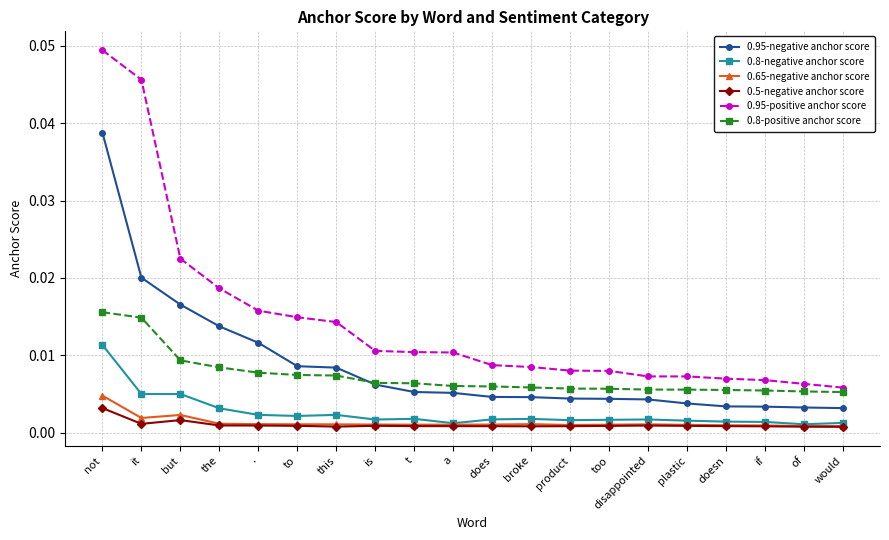

What position from the left is is?

8